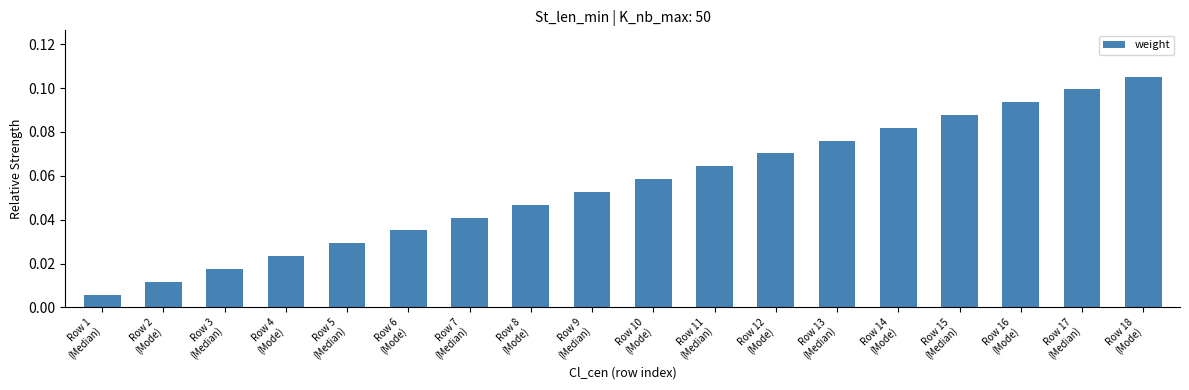

How many series are shown in this chart?

1